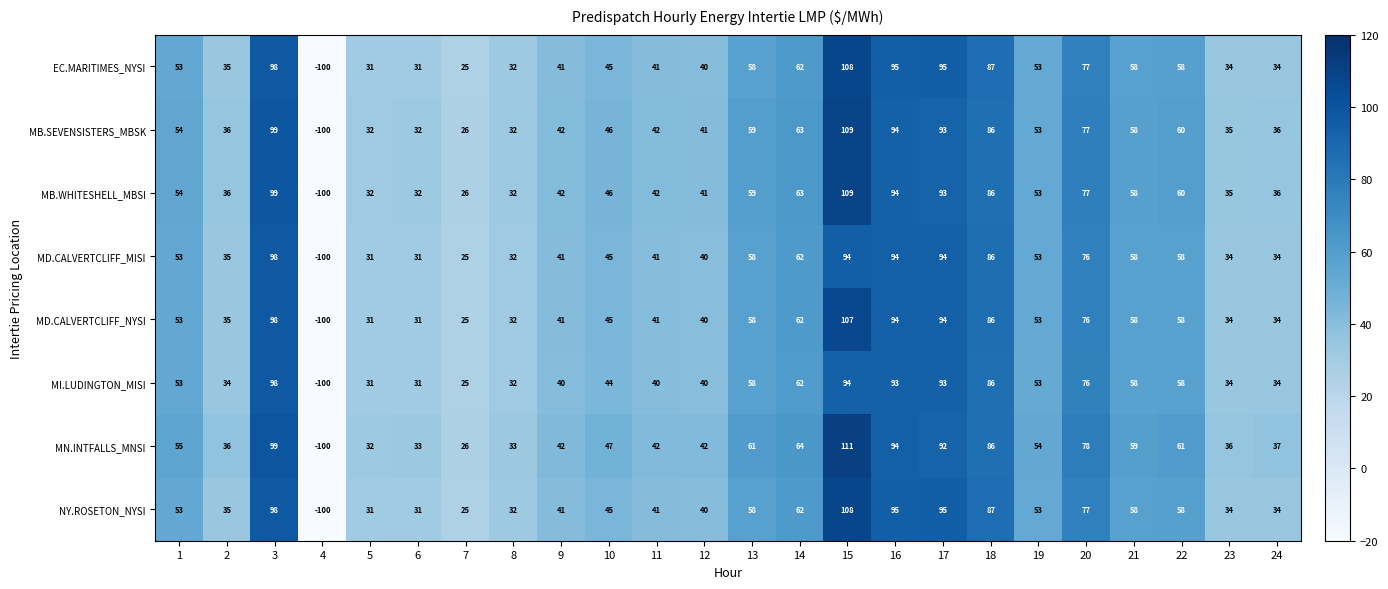

Which series has the largest total across all categories?

MN.INTFALLS_MNSI